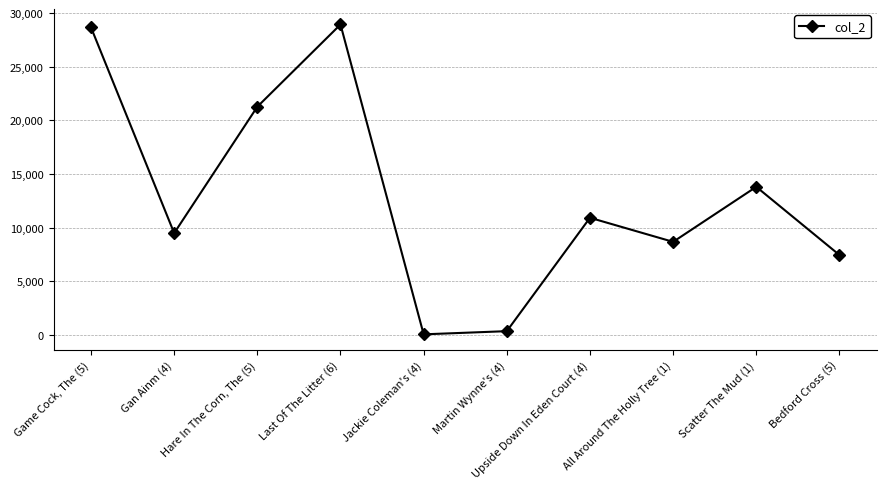

Reading left to right, what are all the values shown in this chart?

Game Cock, The (5)=28656	Gan Ainm (4)=9484	Hare In The Corn, The (5)=21266	Last Of The Litter (6)=28931	Jackie Coleman's (4)=50	Martin Wynne's (4)=347	Upside Down In Eden Court (4)=10915	All Around The Holly Tree (1)=8671	Scatter The Mud (1)=13800	Bedford Cross (5)=7444